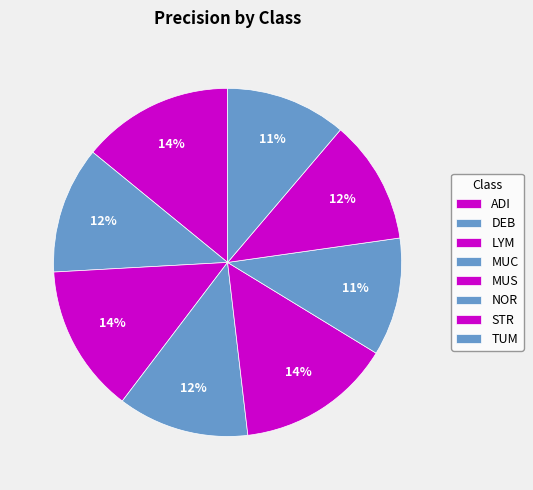

Count the number of slices in the pie.

8